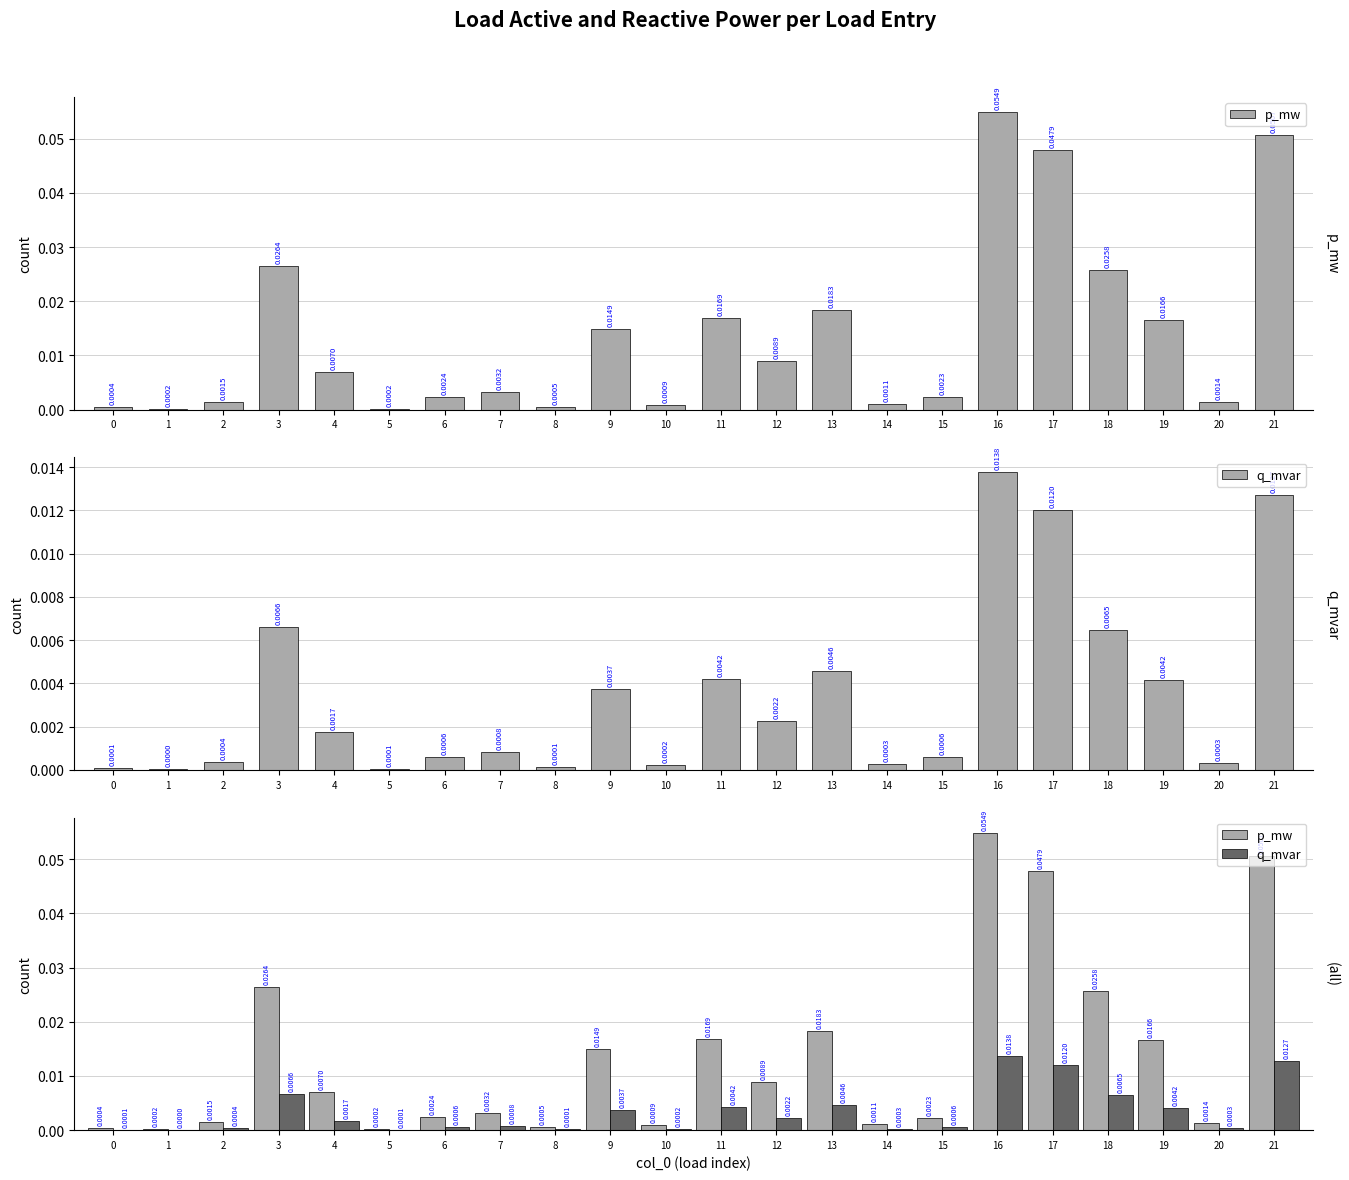

At how many categories does at least one series exceed 0?

22